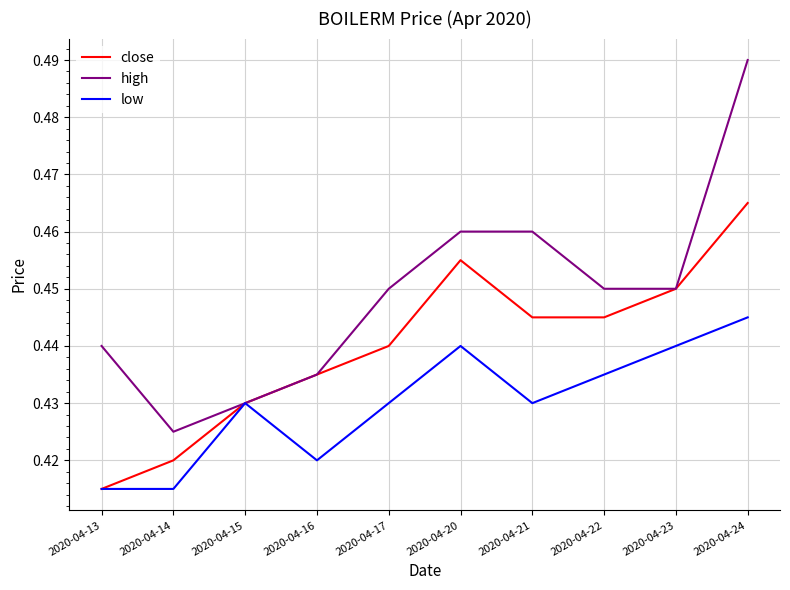

True or false: high has a value of 0.7 at 2020-04-22.

False